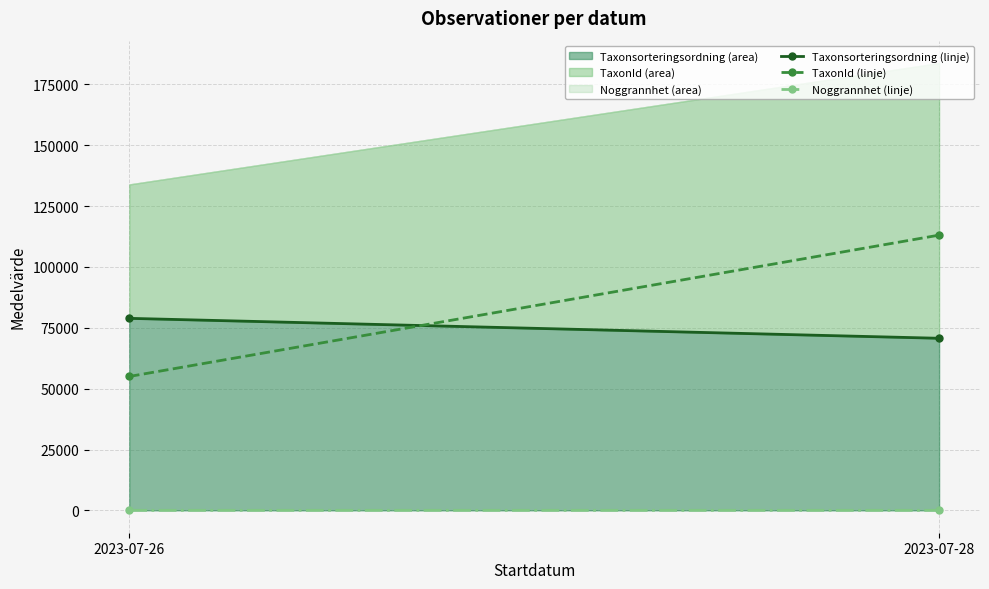

At which category is the sum across all series the highest?

2023-07-28